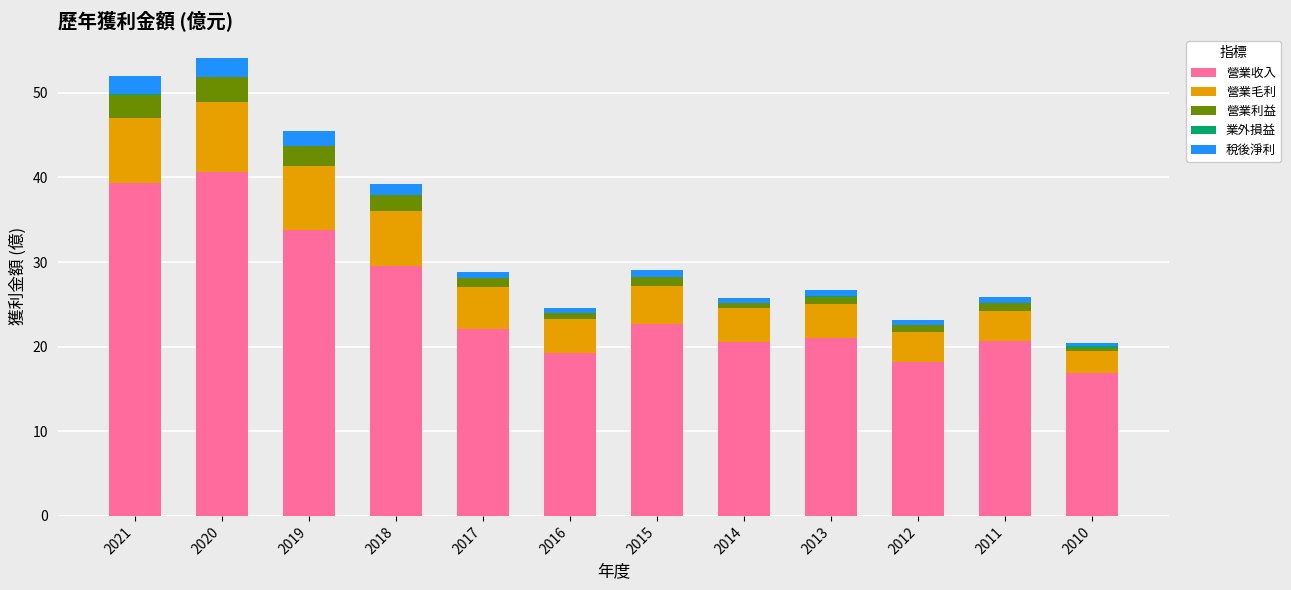

Which category has the highest value in the 營業收入 series?

2020